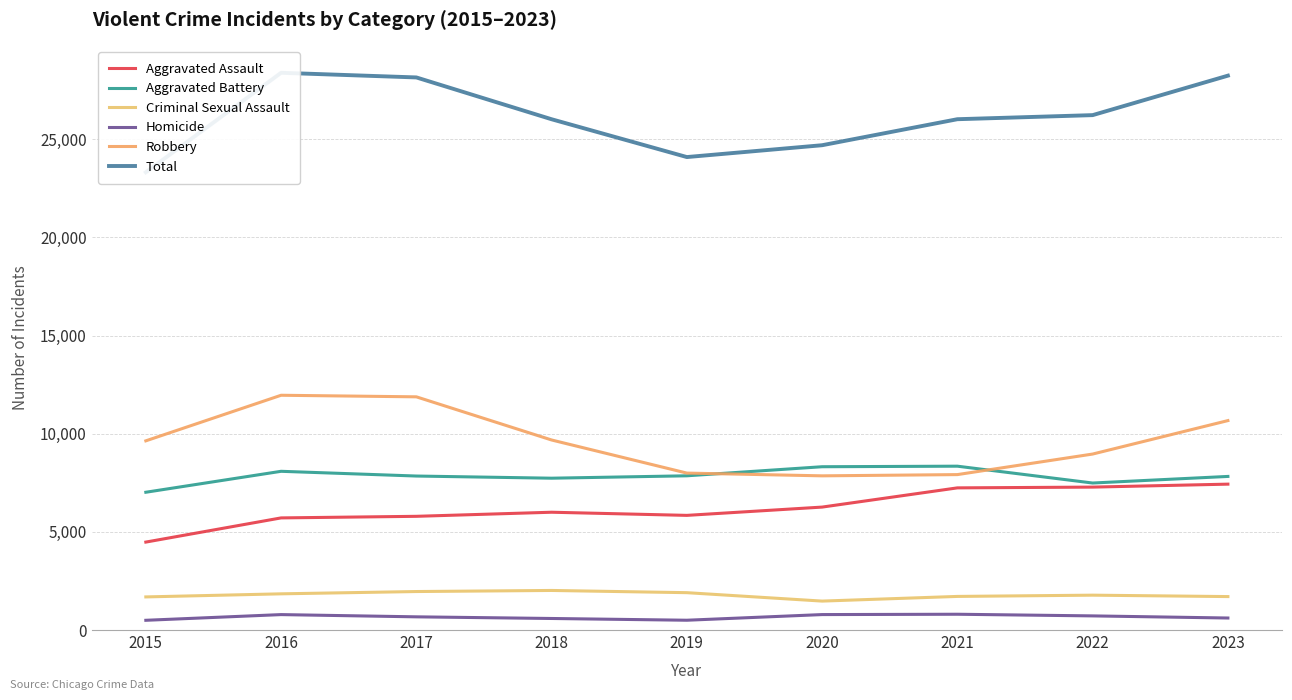

Is this an area chart (filled region under the line)?

No